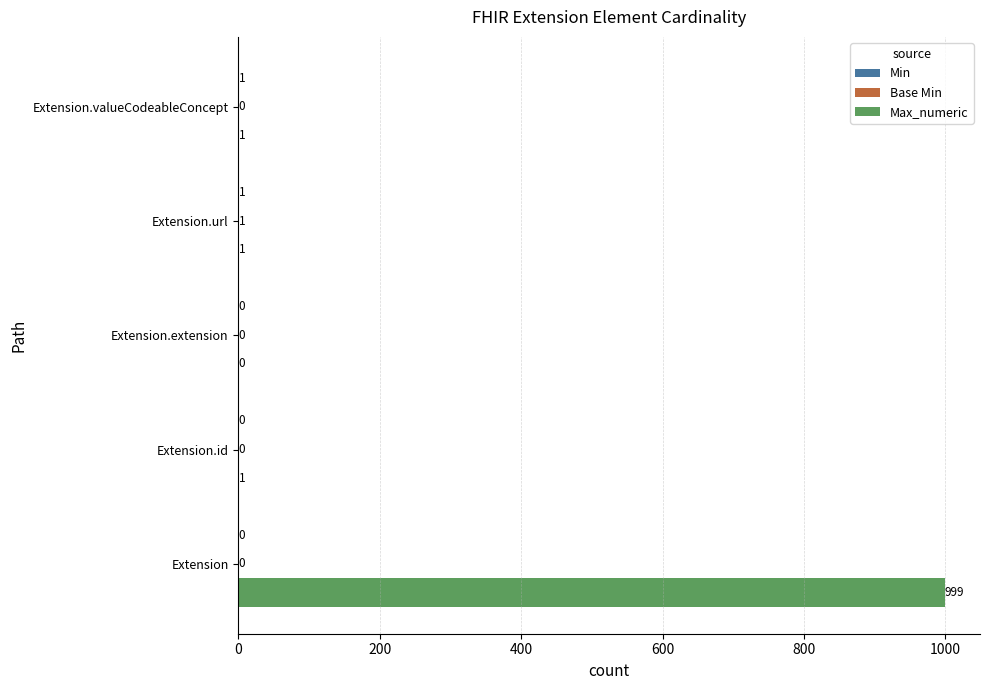

Which series changed the most between Extension and Extension.extension?

Max_numeric